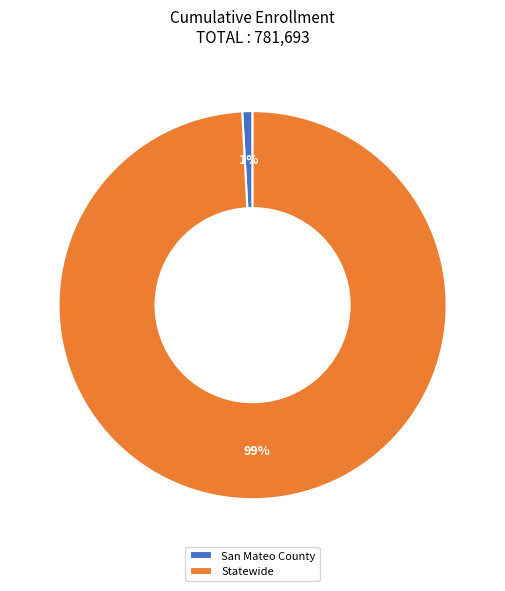

What percentage is the Statewide slice, to the nearest percent?

99%